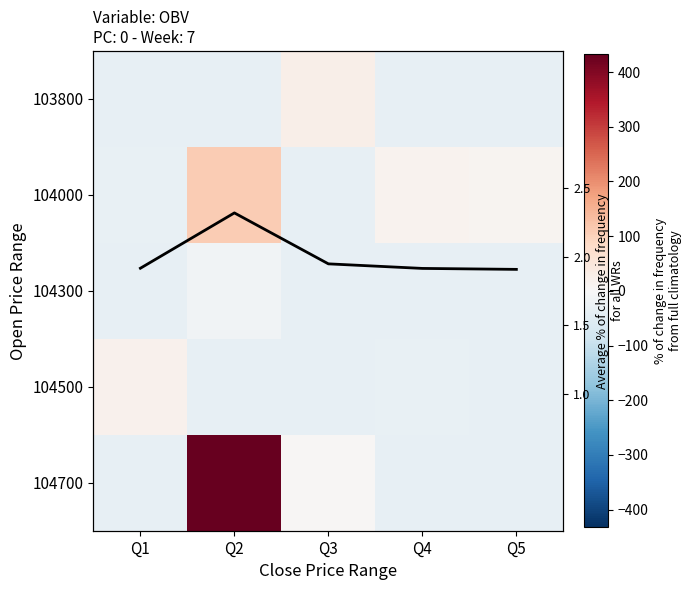

What is the total value across all series at Q2?

458.9